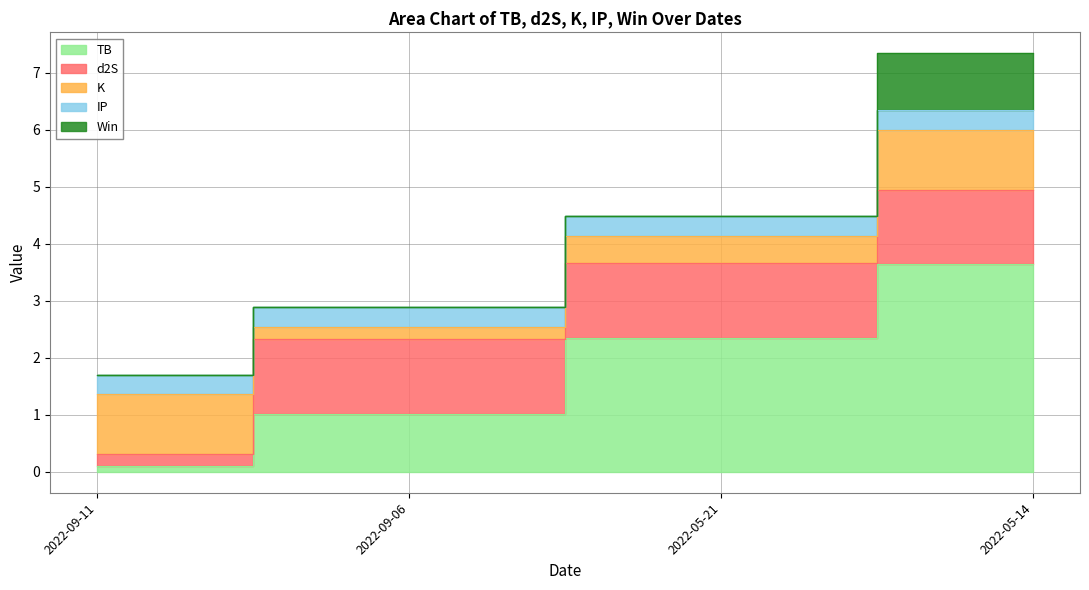

At which label does TB reach its minimum?

2022-09-11